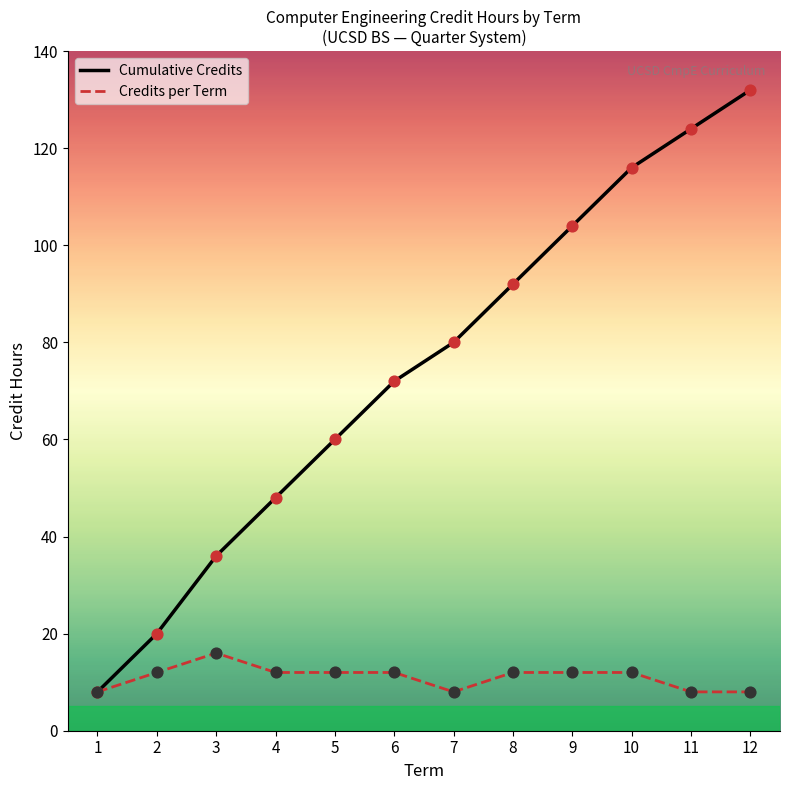

What is the total value across all series at 7?

88